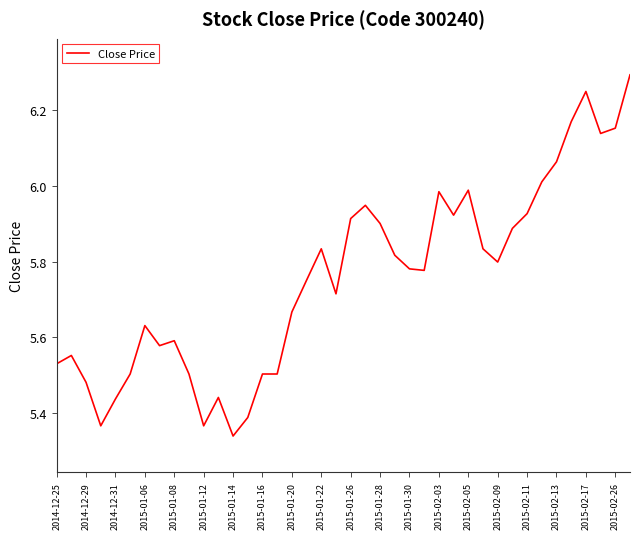

Is this an area chart (filled region under the line)?

No